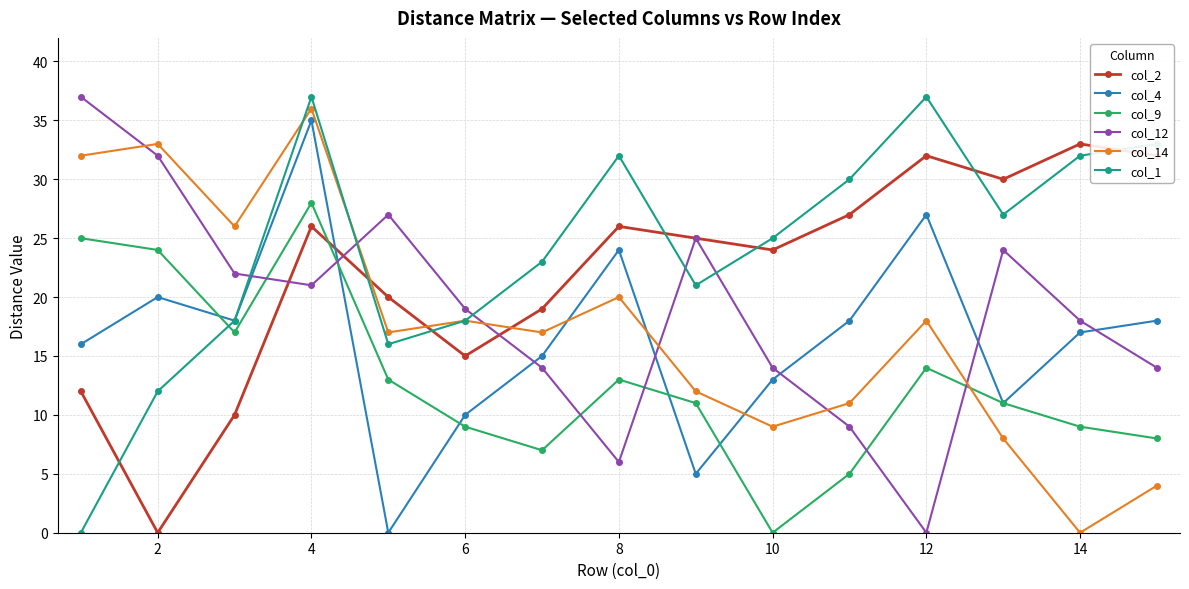

Reading left to right, transcribe all the data shown in this chart.

col_2: 12	0	10	26	20	15	19	26	25	24	27	32	30	33	32
col_4: 16	20	18	35	0	10	15	24	5	13	18	27	11	17	18
col_9: 25	24	17	28	13	9	7	13	11	0	5	14	11	9	8
col_12: 37	32	22	21	27	19	14	6	25	14	9	0	24	18	14
col_14: 32	33	26	36	17	18	17	20	12	9	11	18	8	0	4
col_1: 0	12	18	37	16	18	23	32	21	25	30	37	27	32	33